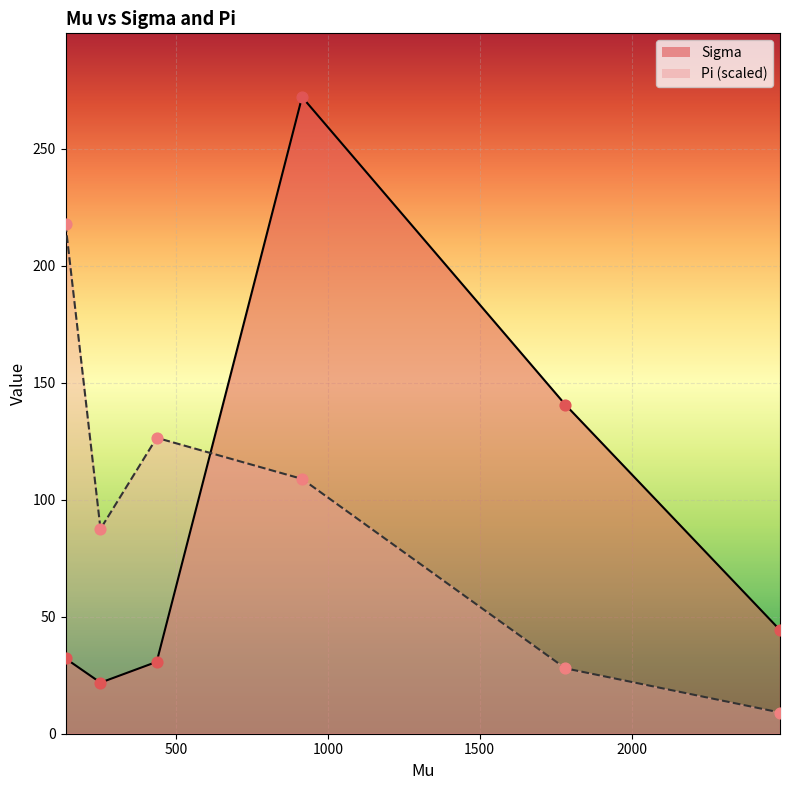

Is the value of Pi at 252.231744 greater than the value of Sigma at 437.207522?

Yes